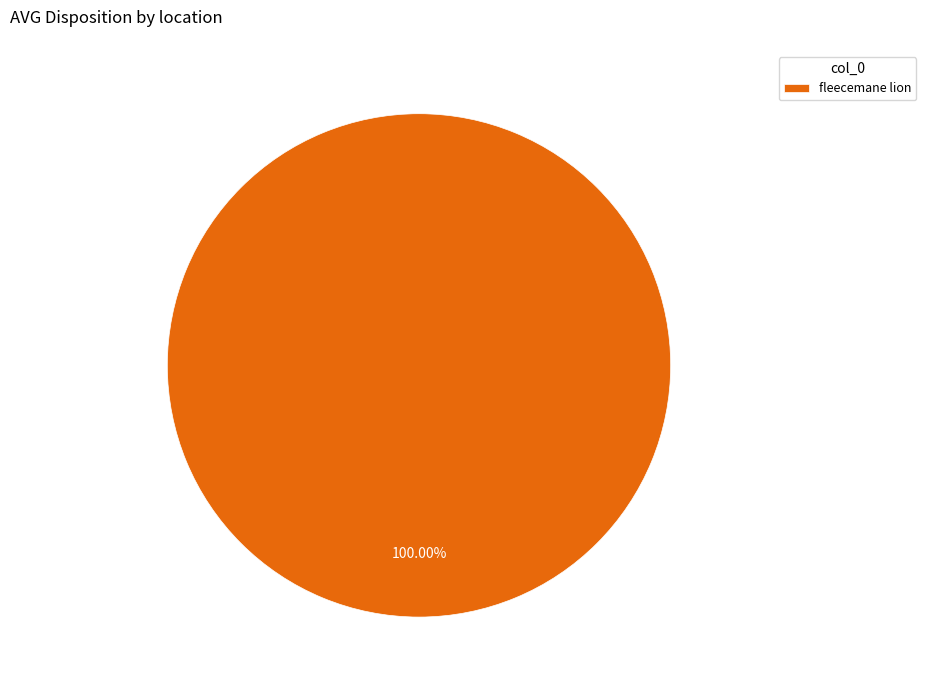

Rank the categories by value from highest to lowest.

fleecemane lion